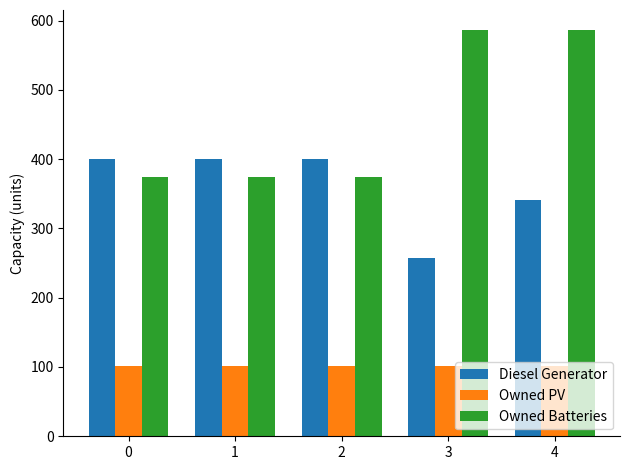

What is the lowest value of the Owned PV series?

102